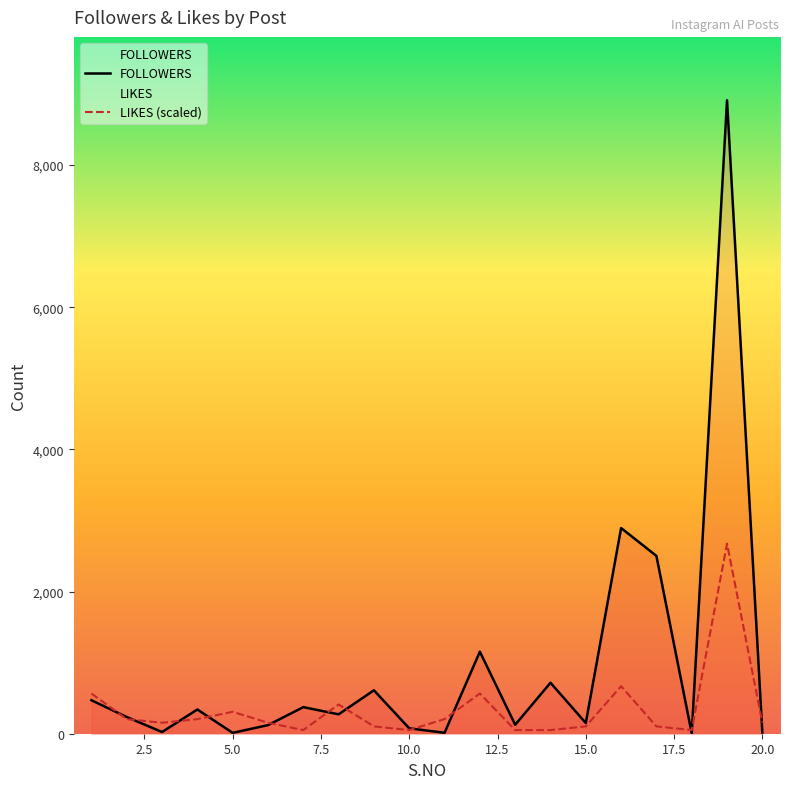

What is the highest value of the FOLLOWERS series?

8913.0